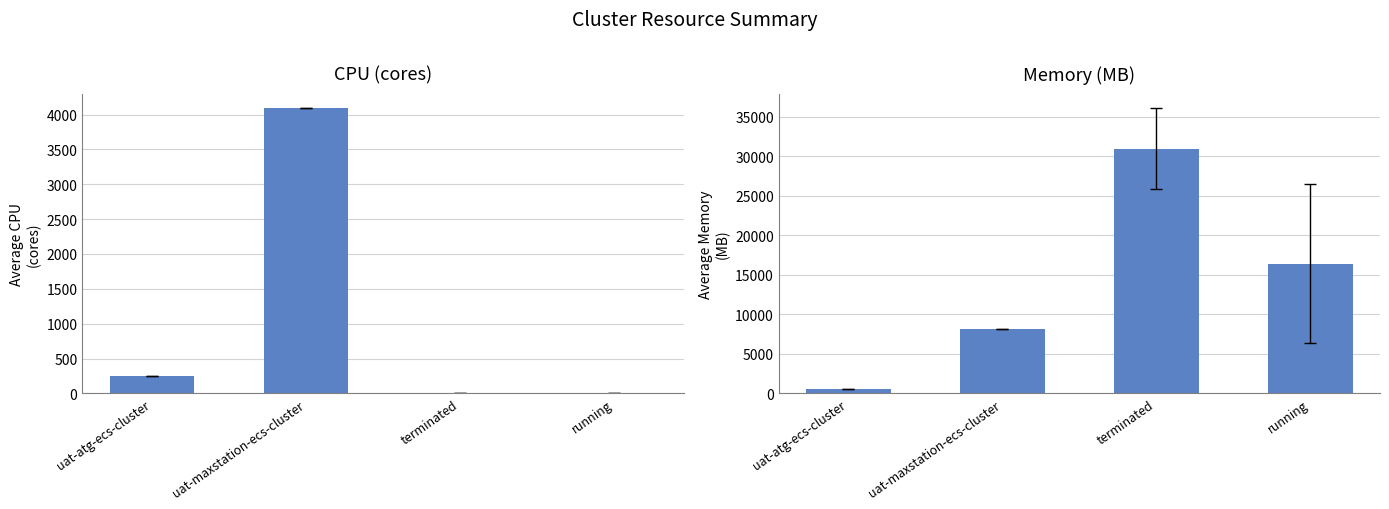

Reading left to right, list all the values displayed in this chart.

CPU (cores): uat-atg-ecs-cluster=256.0	uat-maxstation-ecs-cluster=4096.0	terminated=8.0	running=6.0
Memory (MB): uat-atg-ecs-cluster=512.0	uat-maxstation-ecs-cluster=8192.0	terminated=30947.6	running=16384.0